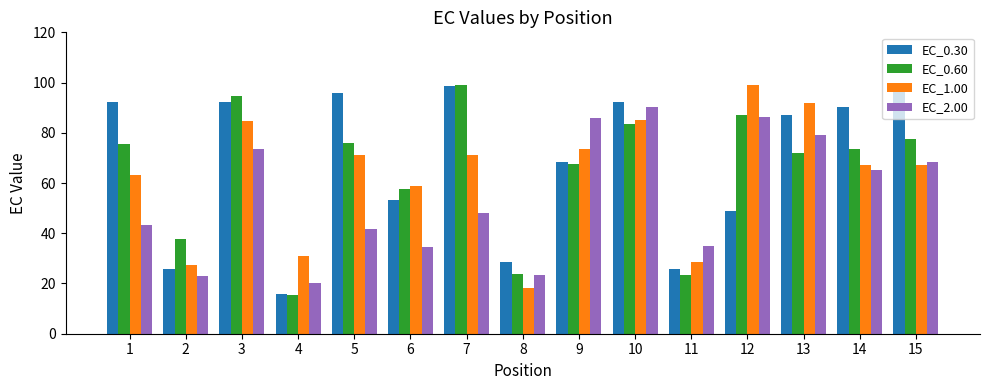

What is the average value of the EC_0.30 series?

67.4